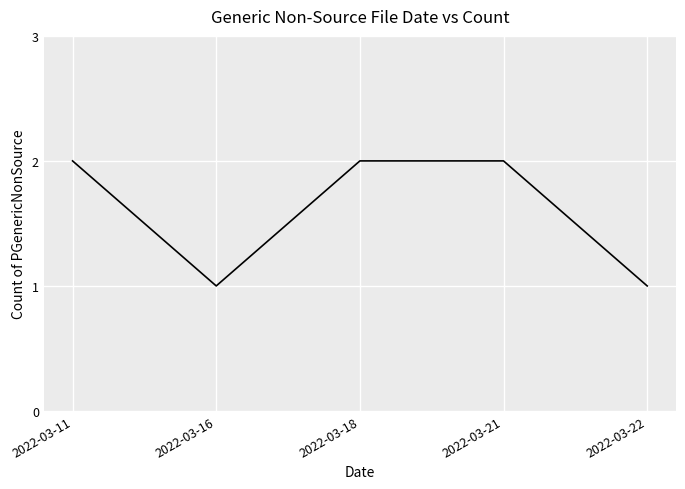

True or false: the data has more than 2 interior local peaks.

False